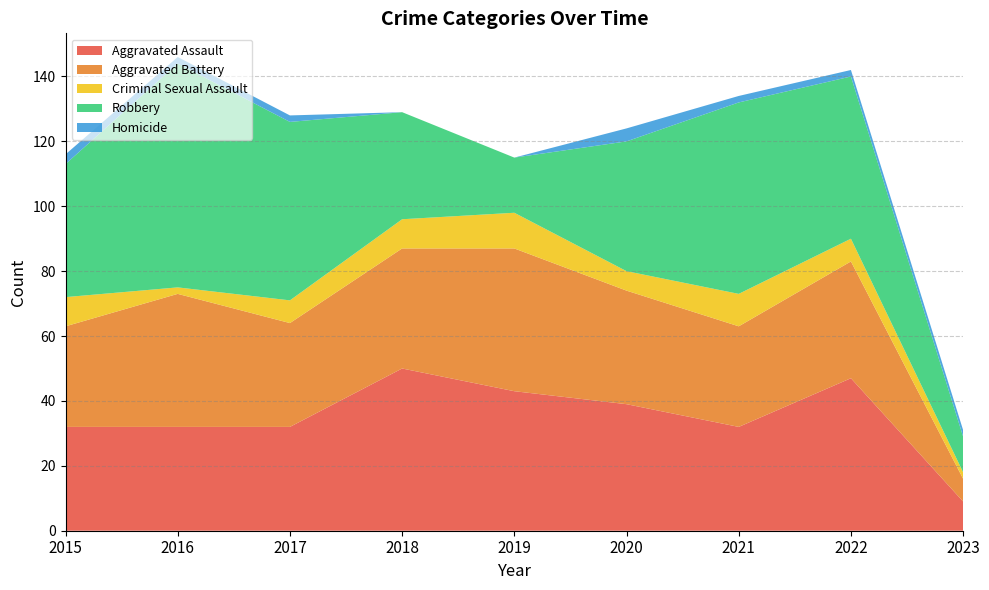

Reading right to left, what are all the values shown in this chart?

Aggravated Assault: 9	47	32	39	43	50	32	32	32
Aggravated Battery: 7	36	31	35	44	37	32	41	31
Criminal Sexual Assault: 2	7	10	6	11	9	7	2	9
Robbery: 11	50	59	40	17	33	55	69	41
Homicide: 2	2	2	4	0	0	2	2	3